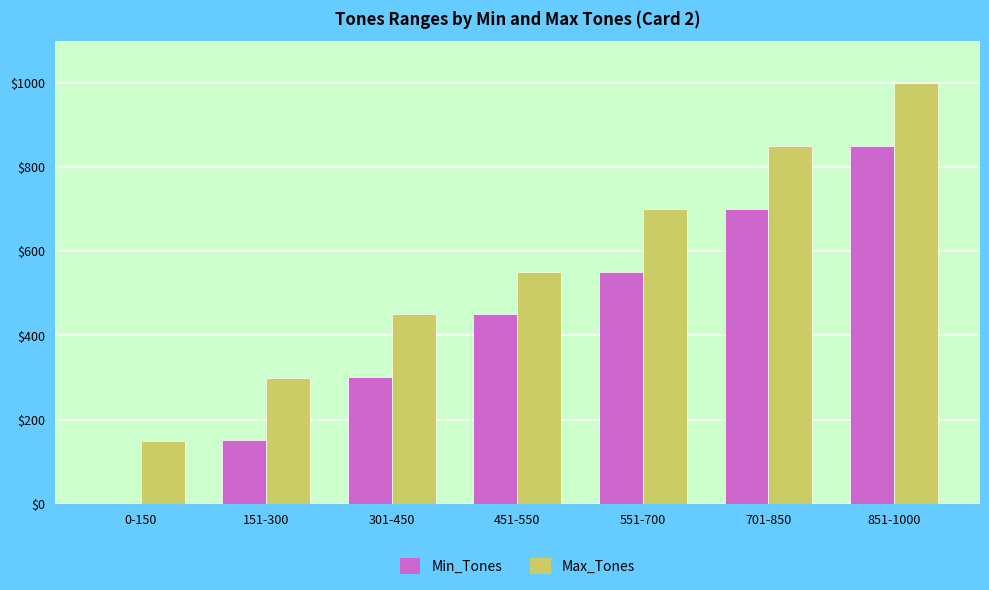

What is the sum of the Max_Tones values at 151-300 and 851-1000?

1300